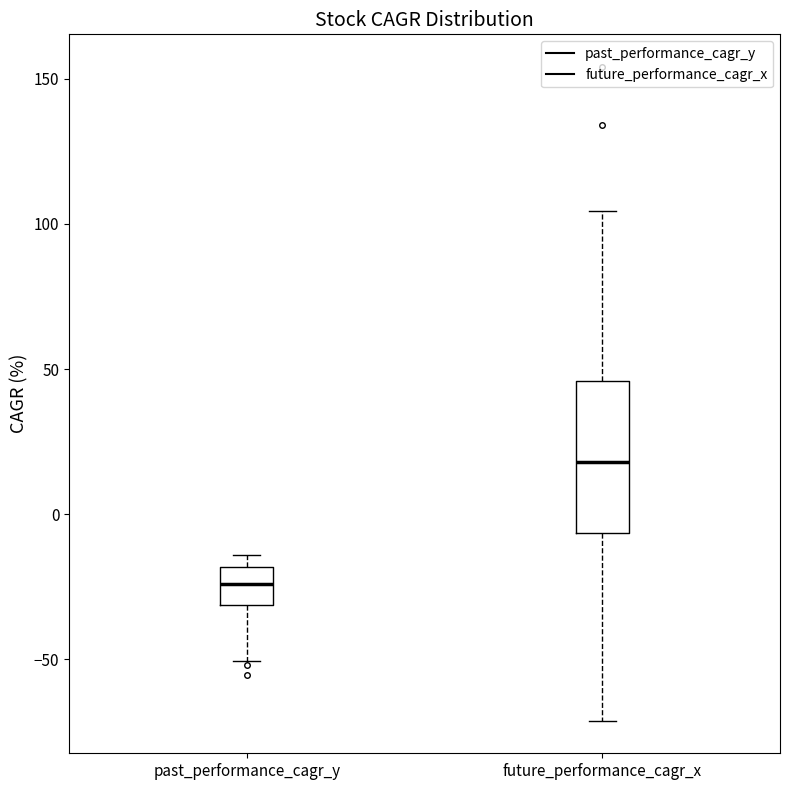

Where does the lower whisker of the box for past_performance_cagr_y end on the y-axis? The values are not printed on the chart, so give them approximately, as read against the axis.

-50